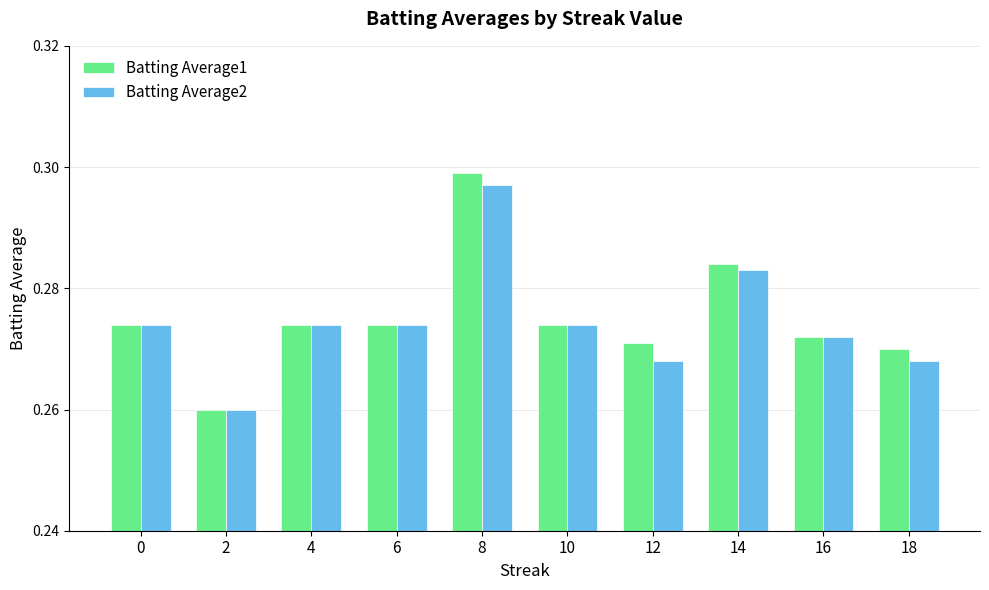

At which label is Batting Average2 closest to 0?

2